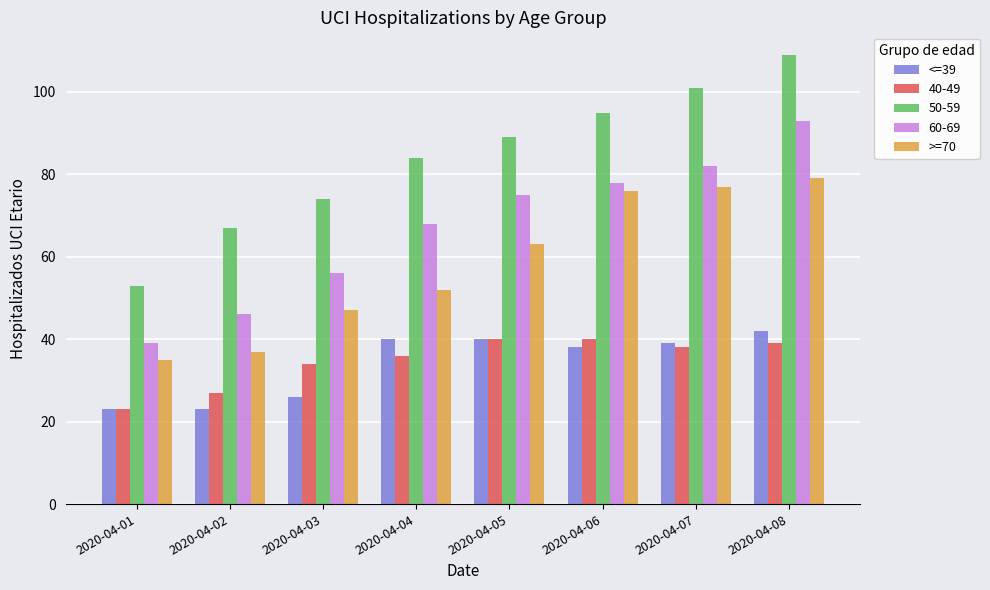

What is the total value across all series at 2020-04-06?

327